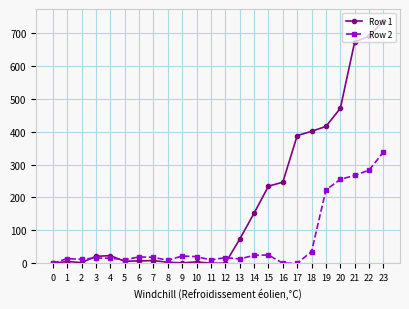

List the series in order of their overall mean, highest first.

Row 1, Row 2